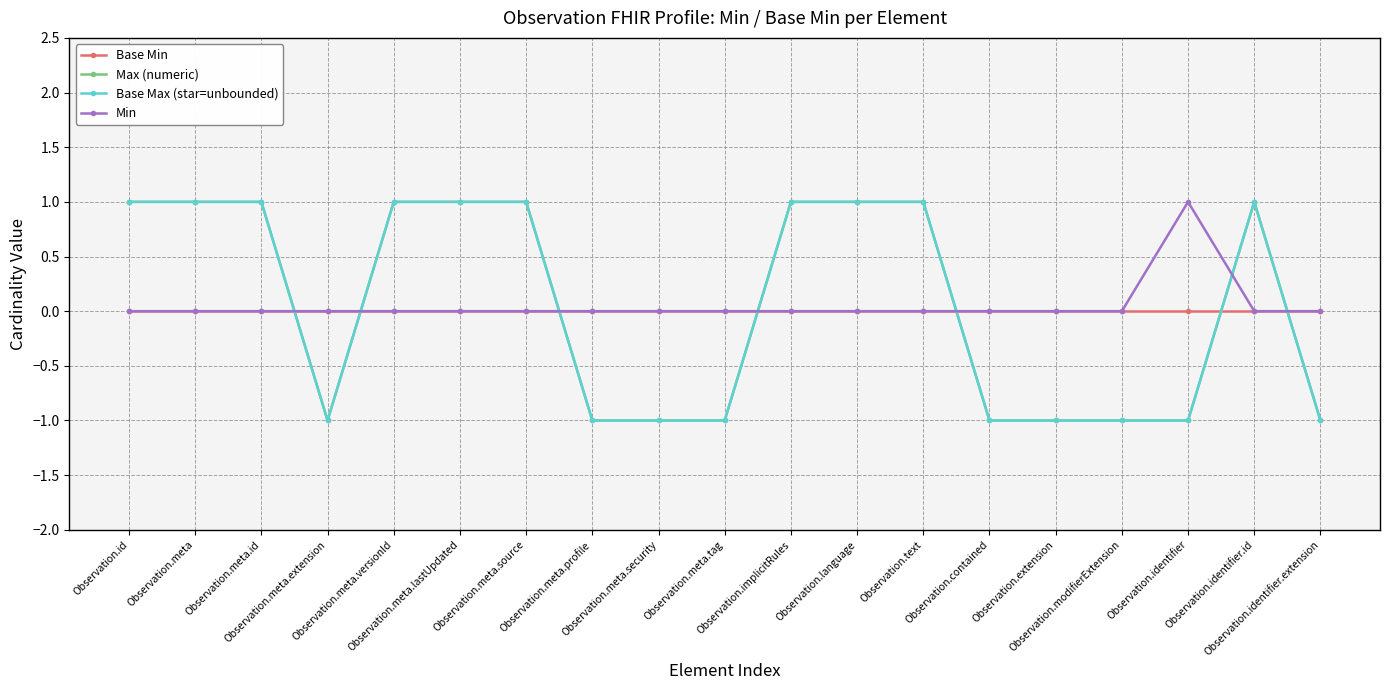

What is the difference between the maximum and second lowest values in the Max (numeric) series?

2